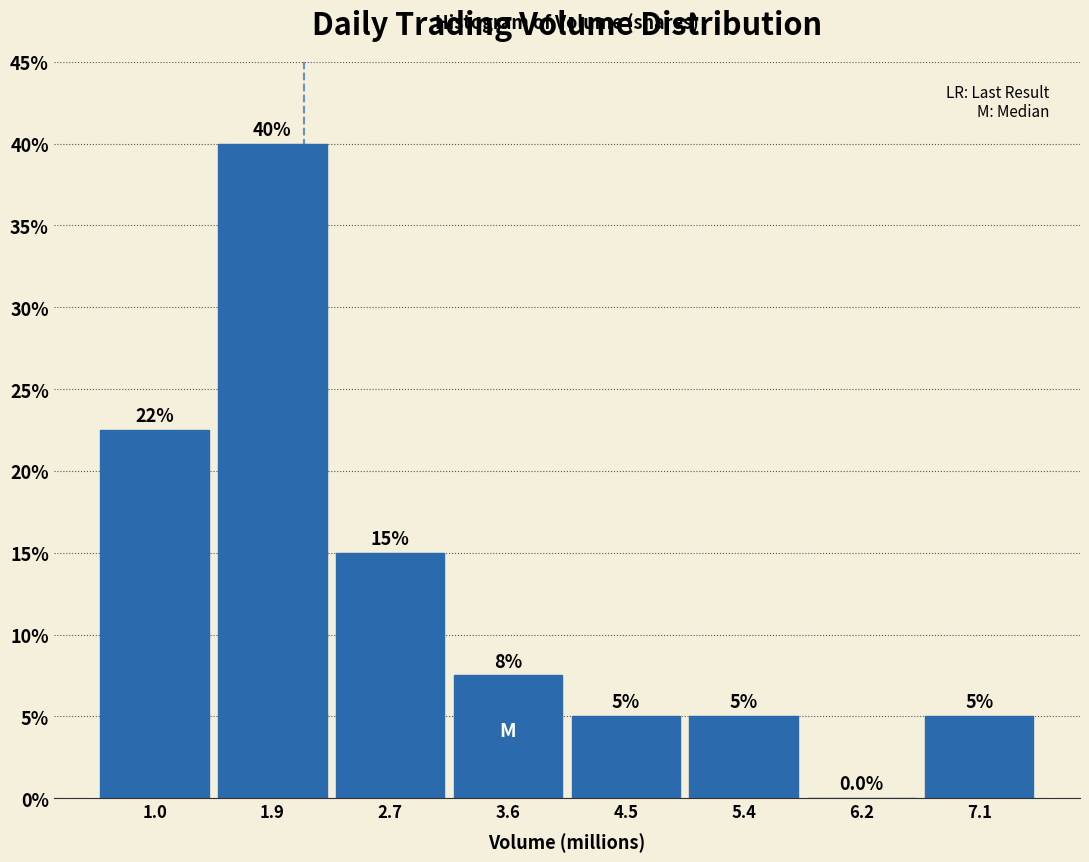

Which range on the x-axis has the tallest bar?

1.4 to 2.3